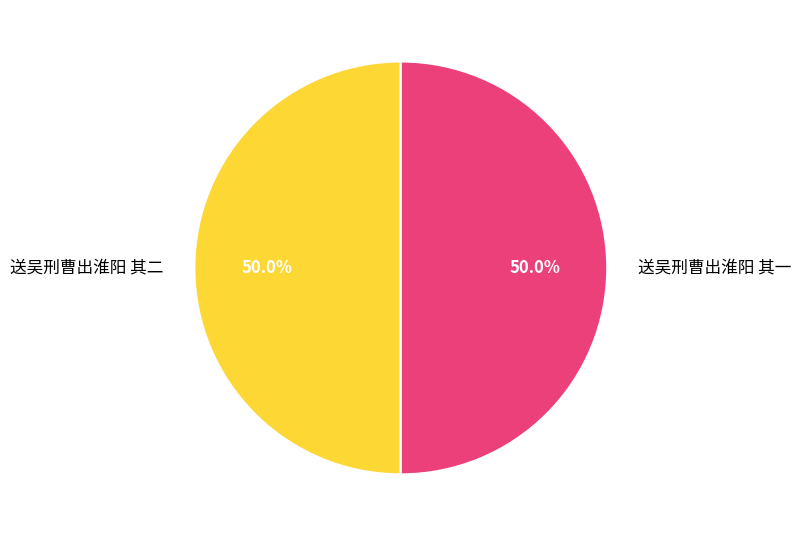

To the nearest percent, what percentage of the pie is 送吴刑曹出淮阳 其一?

50%